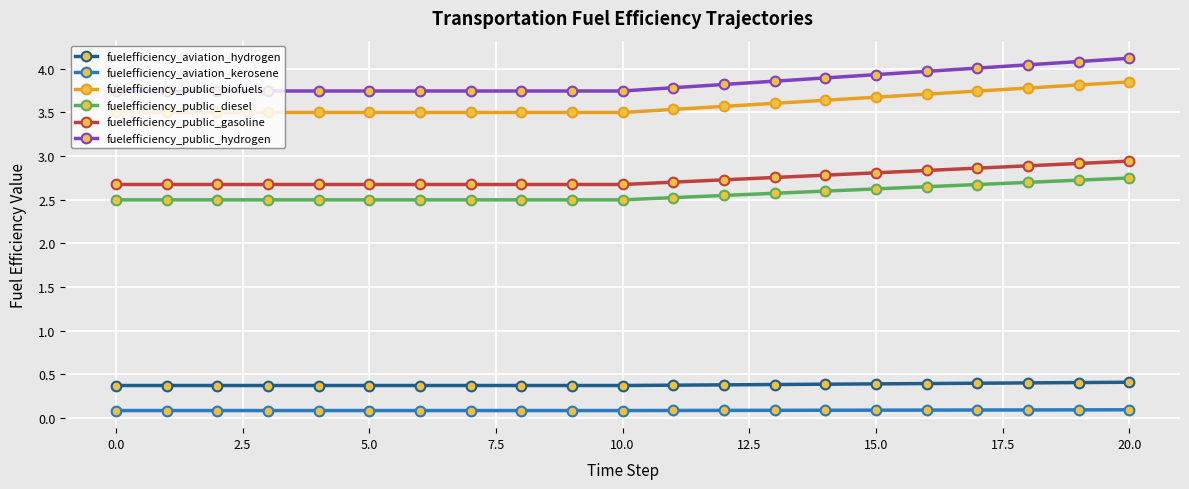

How many fuelefficiency_public_biofuels values are between 3 and 4?

21